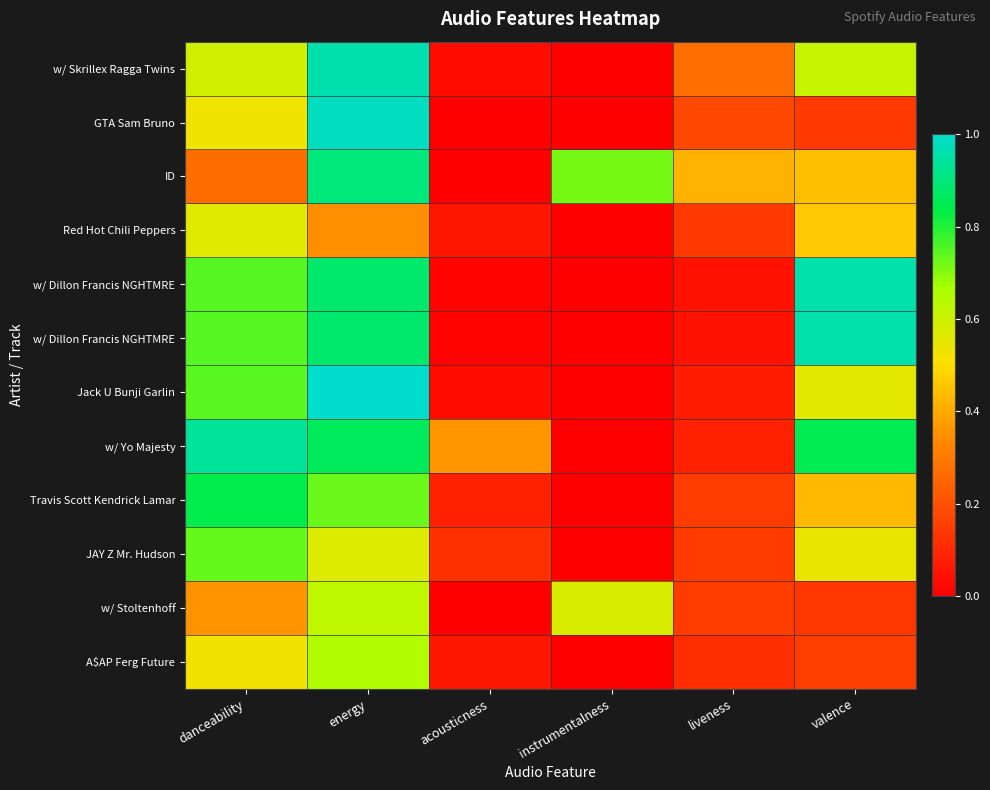

Count the number of categories in the chart.

6